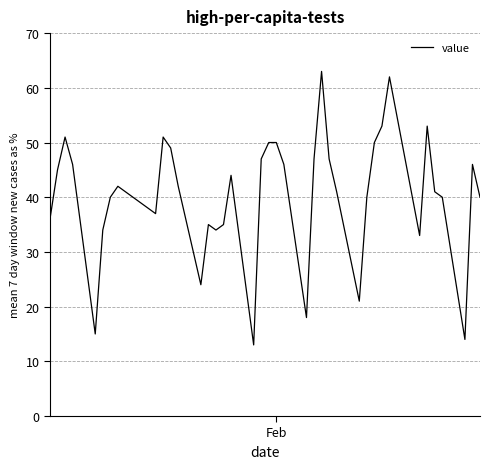

What is the sum of all values?

1616